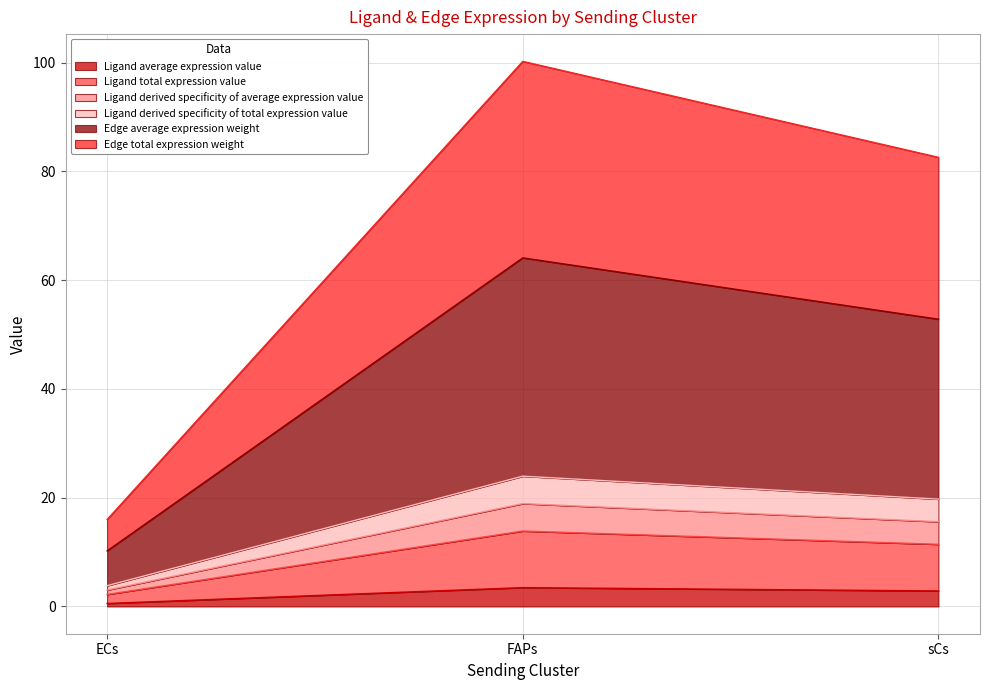

Between ECs and FAPs, which is larger?

FAPs